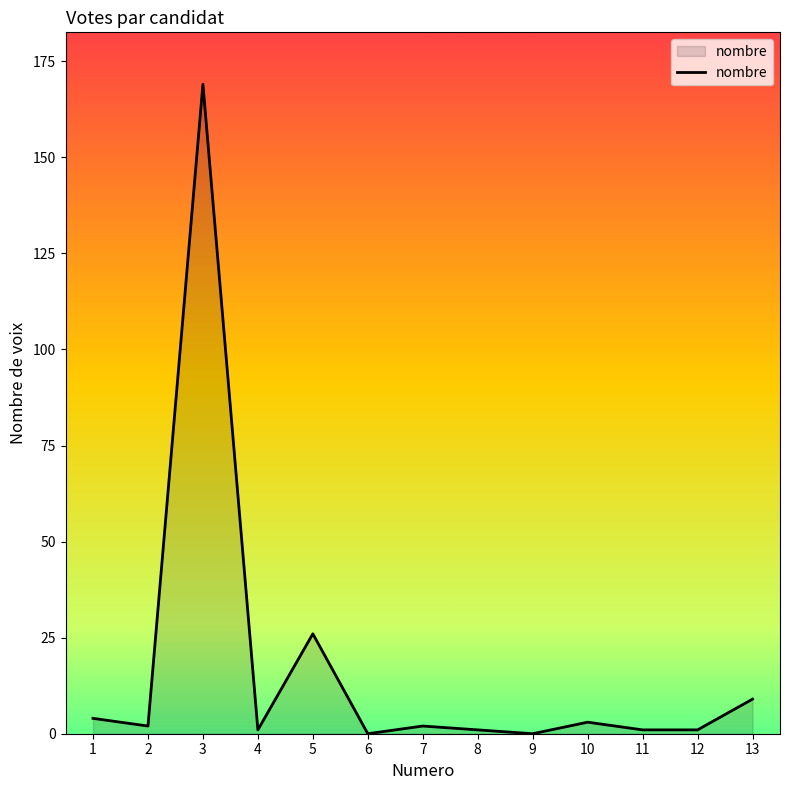

Approximately how many times larger is the value at 10 compared to 5?

0.1